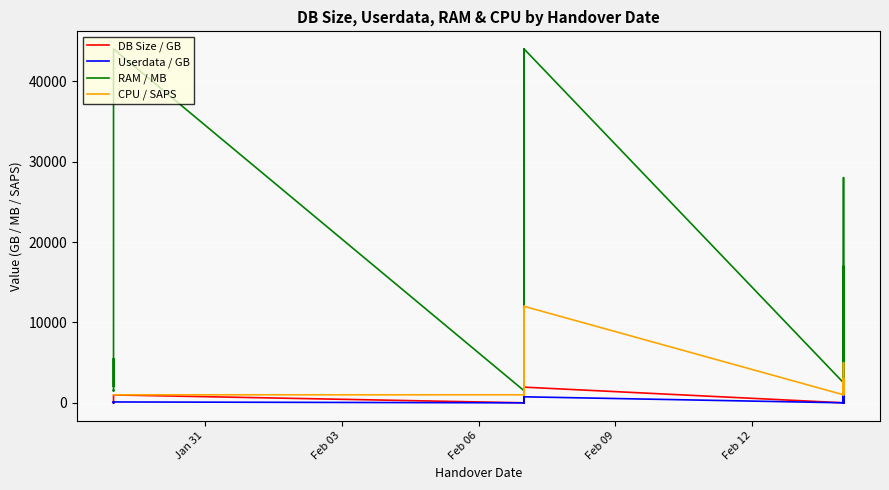

What is the difference between the maximum and minimum values in the RAM / MB series?

42800